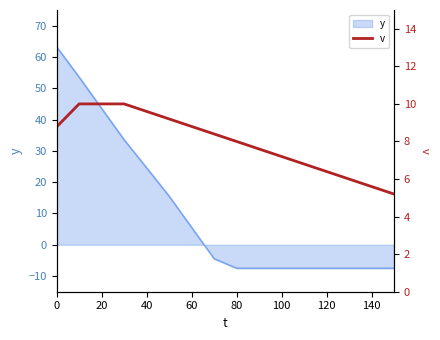

Which has a higher value, 20 or 60?

20